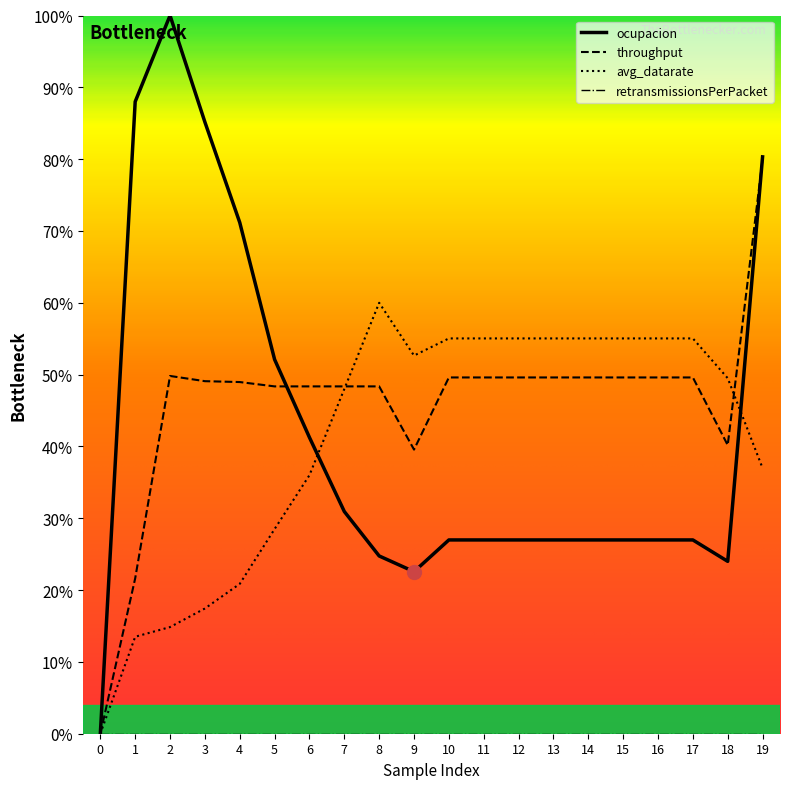

Is the value of ocupacion at 2 greater than the value of avg_datarate at 13?

Yes